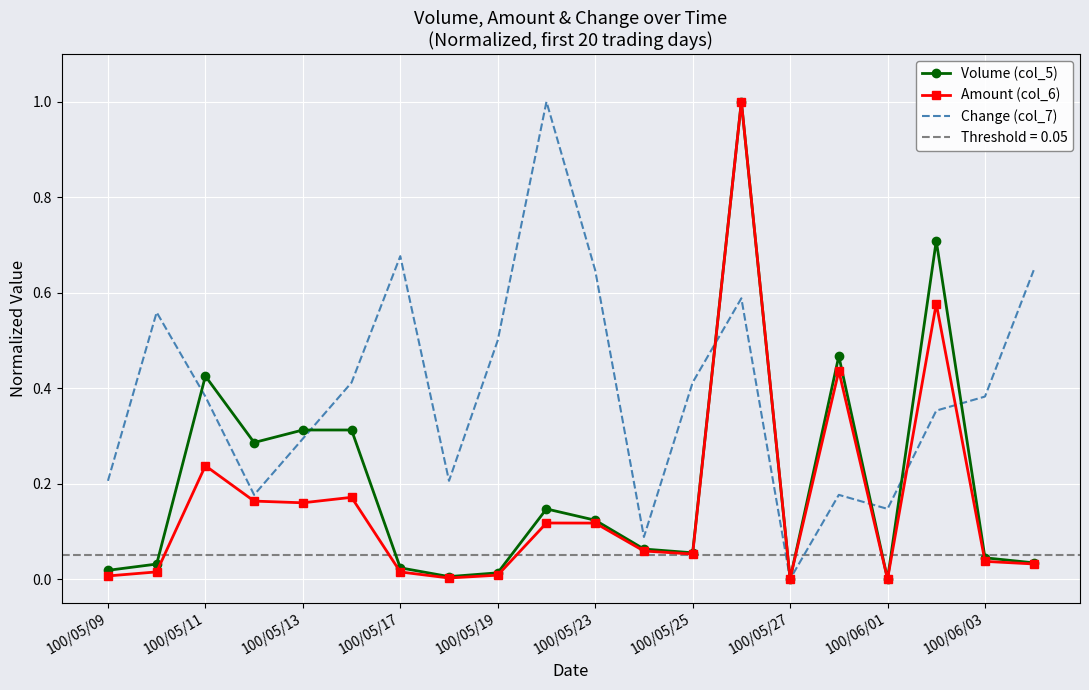

What is the maximum value for Amount (col_6)?

1.0